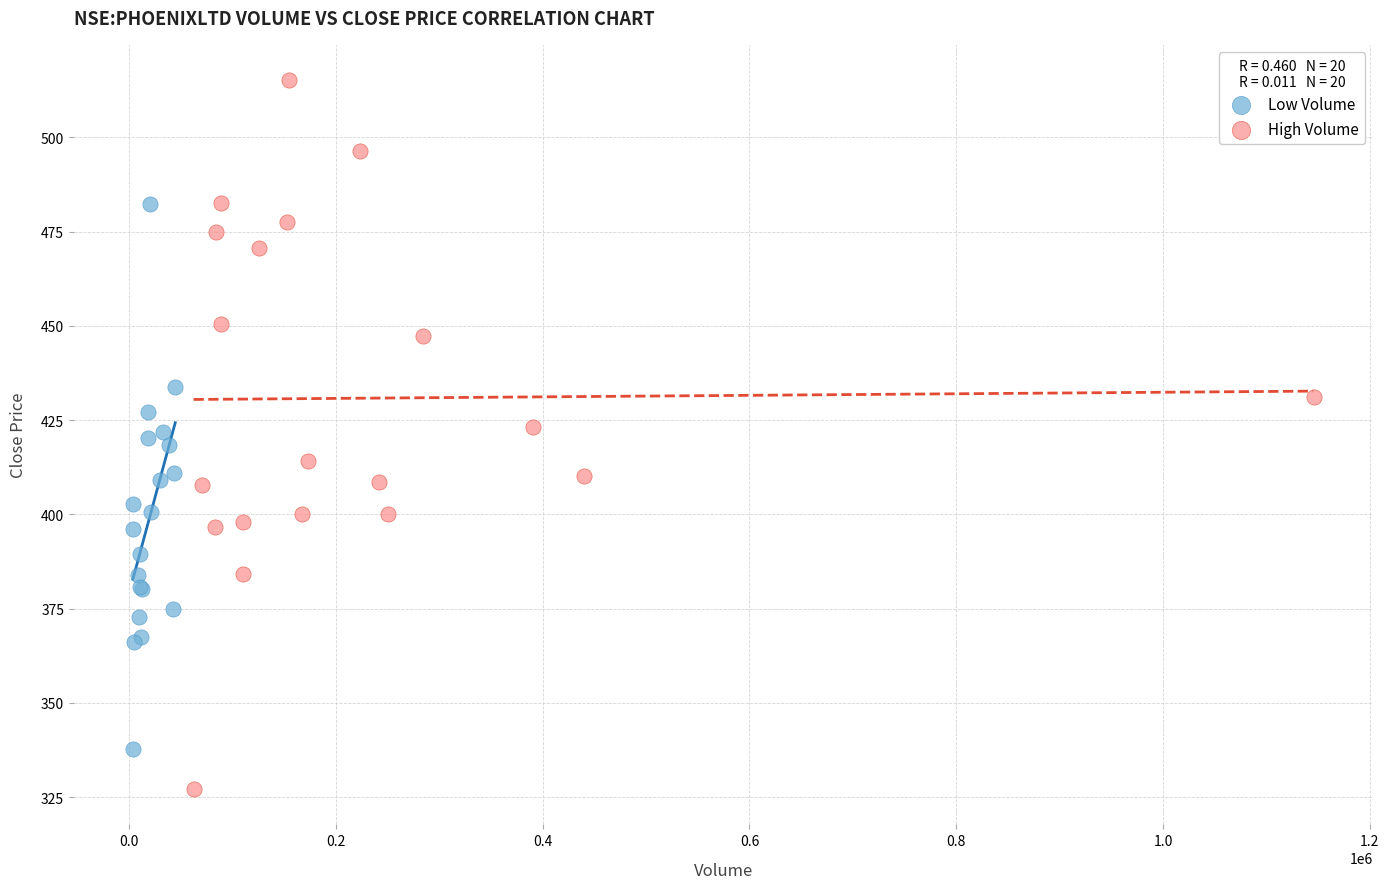

Which series has the widest spread of Y values?

High Volume